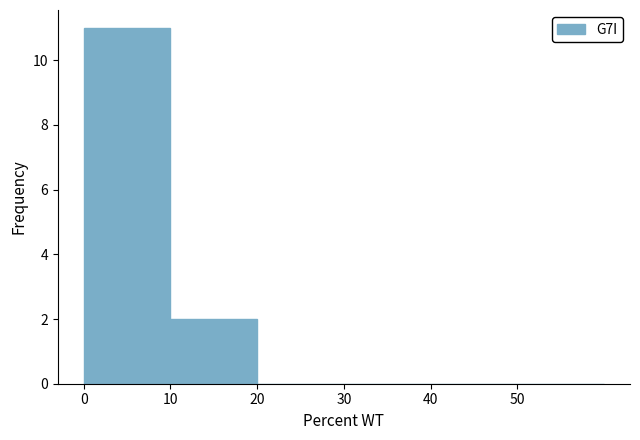

How tall is the bar that spans 10 to 20 on the x-axis? The values are not printed on the chart, so give them approximately, as read against the axis.

2